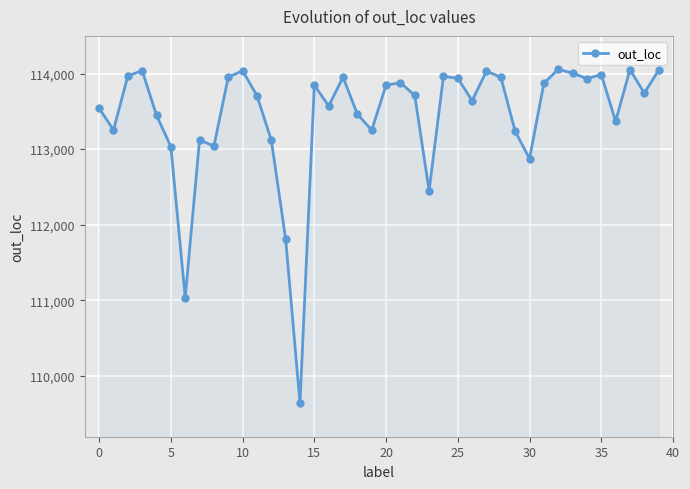

What is the difference between the maximum and minimum values?

4418